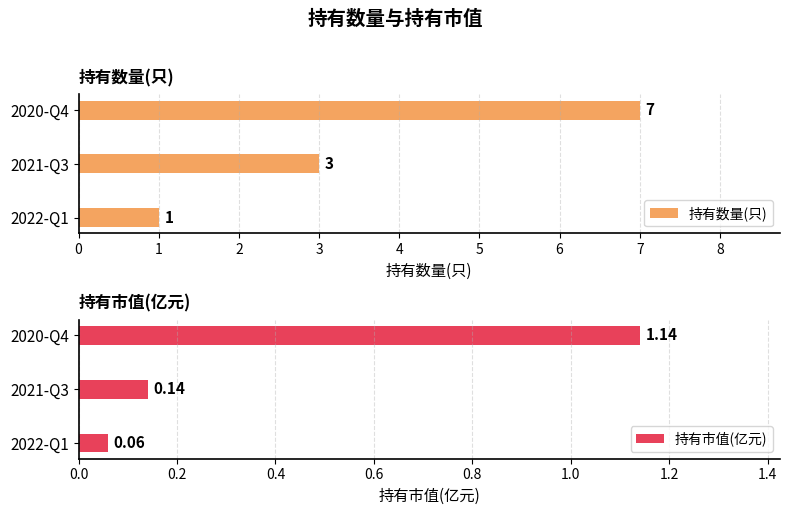

At which label is 持有数量(只) closest to 4?

2021-Q3